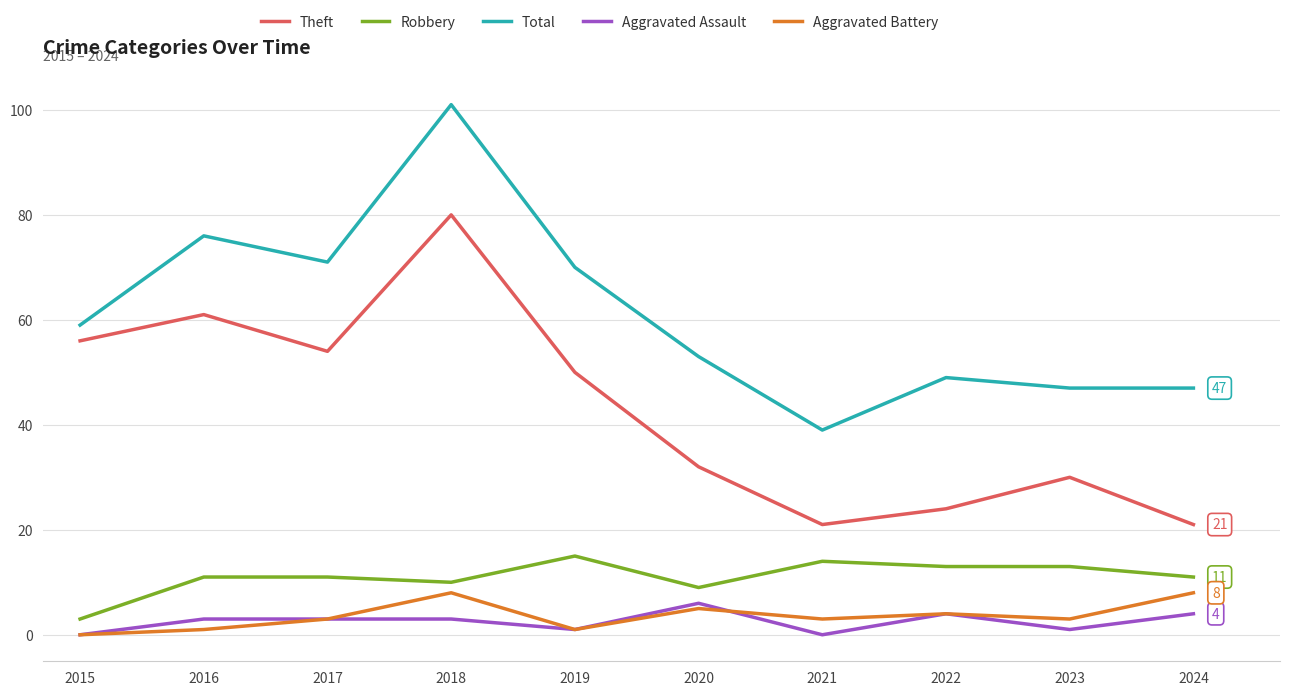

What is the greatest value displayed?

101